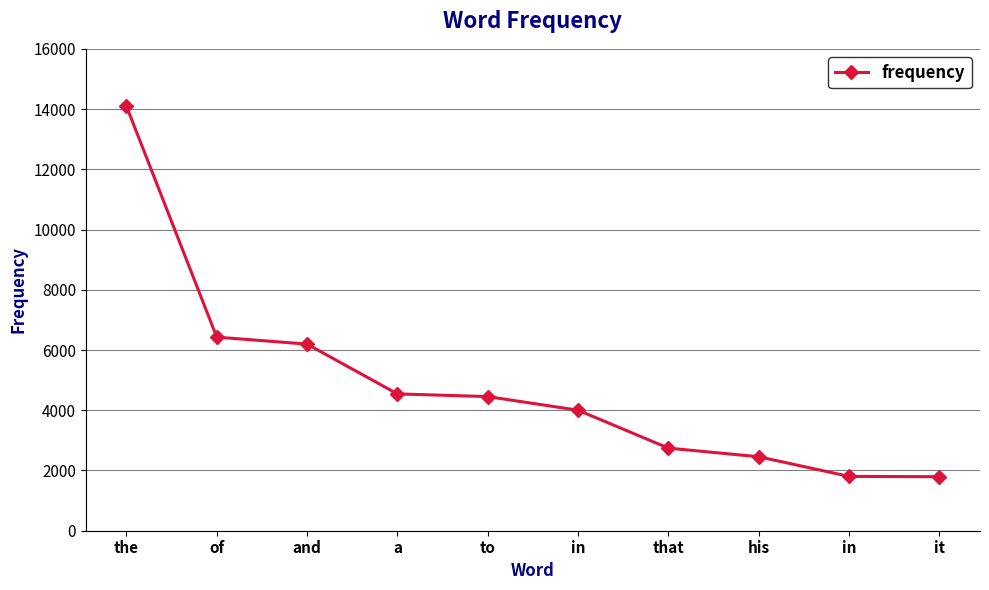

Reading left to right, what are all the values shown in this chart?

14098	6428	6196	4543	4454	4001	2743	2456	1804	1793